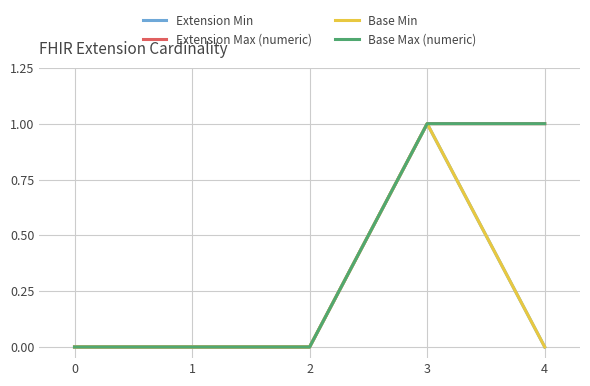

Reading right to left, transcribe all the data shown in this chart.

Extension Min: 0	1	0	0	0
Extension Max (numeric): 1	1	0	0	0
Base Min: 0	1	0	0	0
Base Max (numeric): 1	1	0	0	0